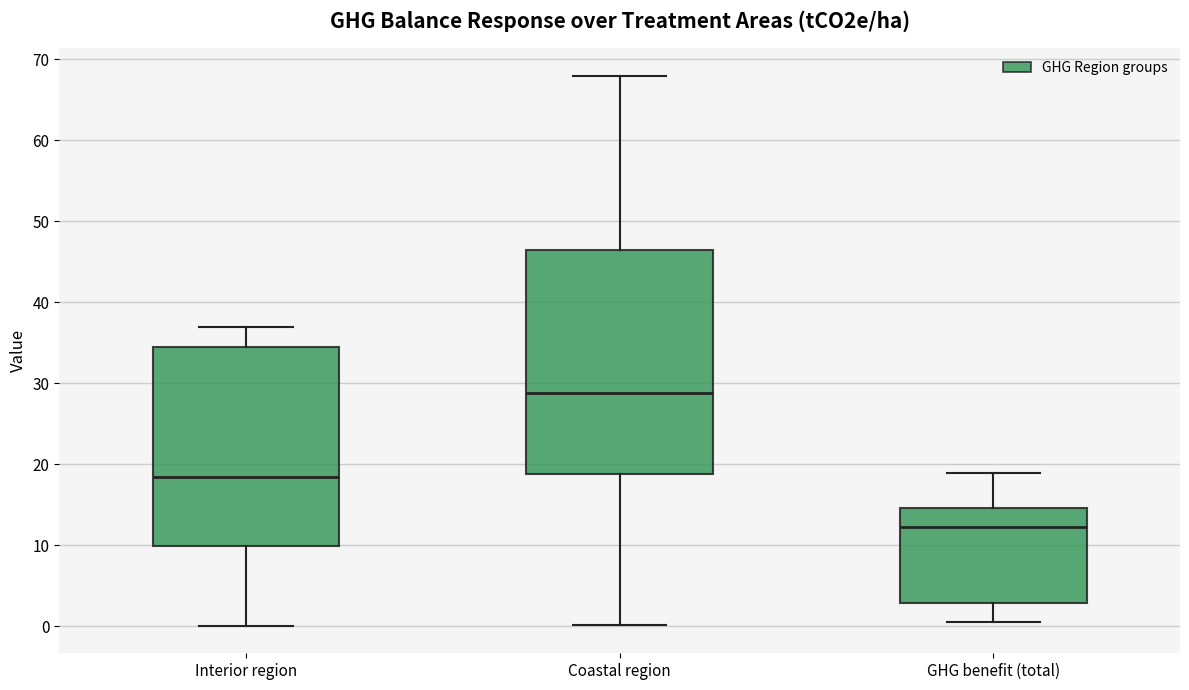

Reading left to right, transcribe this box plot: for each box, give where its median line is, the range the box spans, and where its two whiskers end, as read against the y-axis. The values are not printed on the chart, so give them approximately, as read against the axis.

Interior region: median 18, box 10 to 34, whiskers 0 to 37
Coastal region: median 29, box 19 to 46, whiskers 0 to 68
GHG benefit (total): median 12, box 3 to 15, whiskers 0 to 19